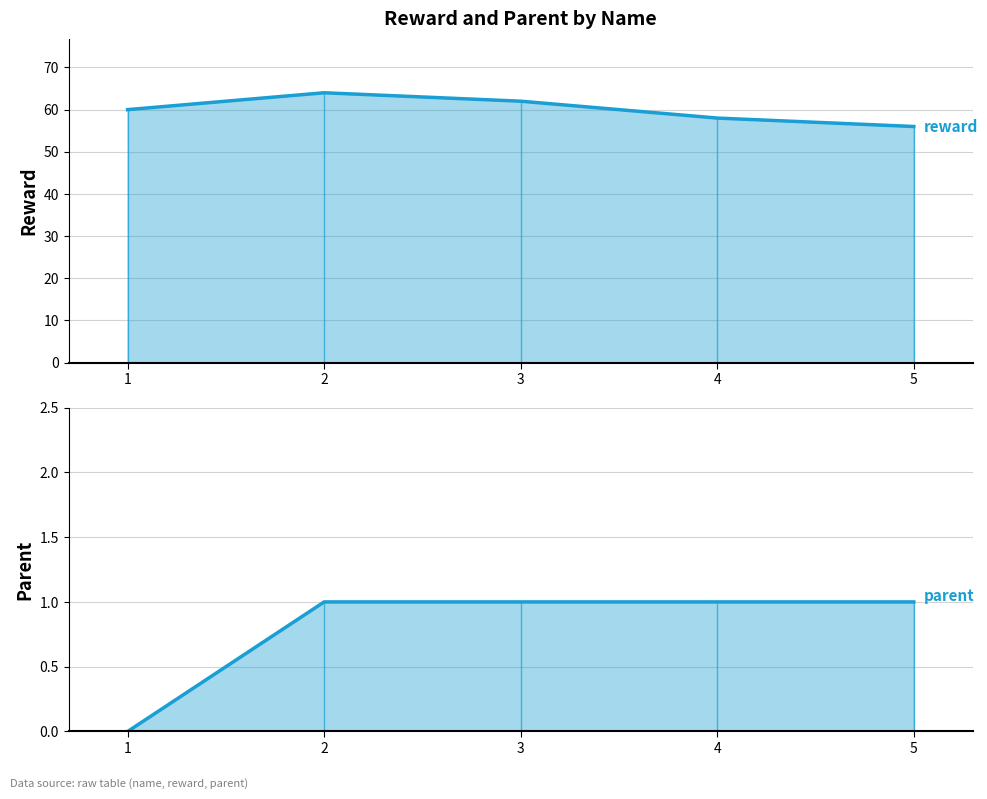

How many parent values are between 1 and 2?

4